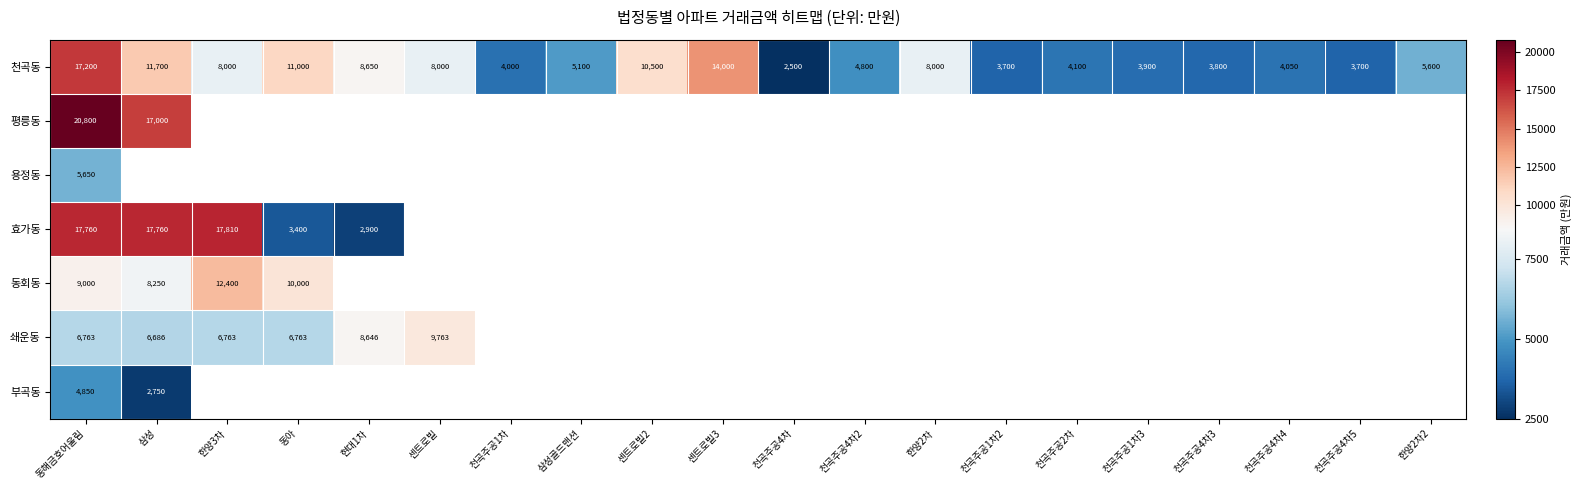

Which category has the highest value across all series?

동해금호어울림